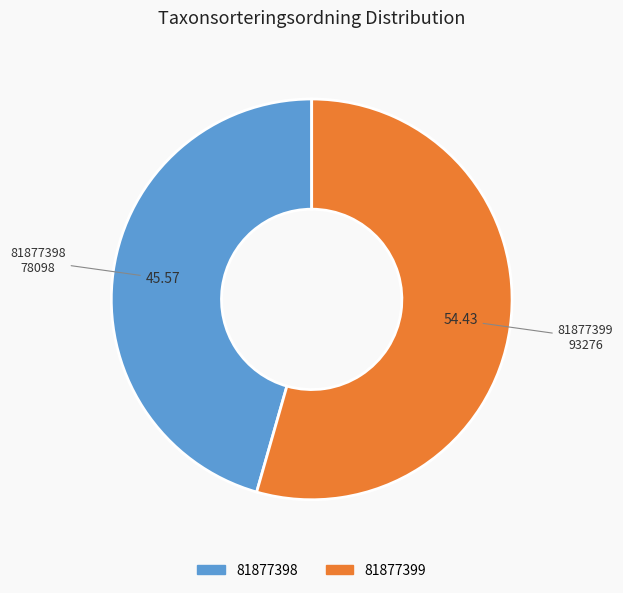

Do 81877399 and 81877398 together represent more than half of the pie?

Yes